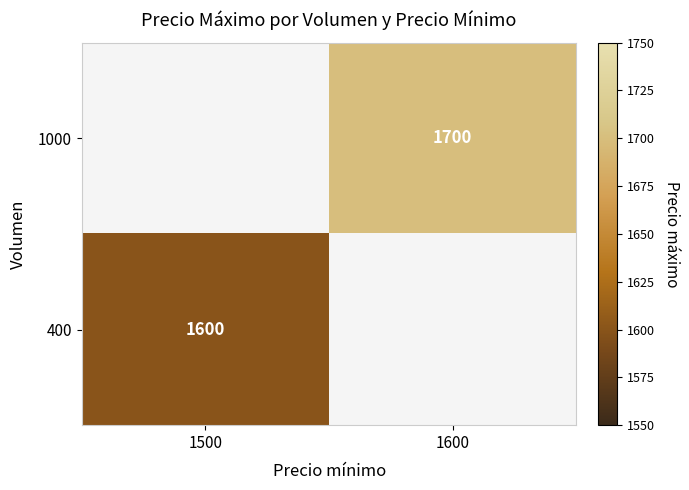

True or false: 400 has a value of 2618 at 1500.

False